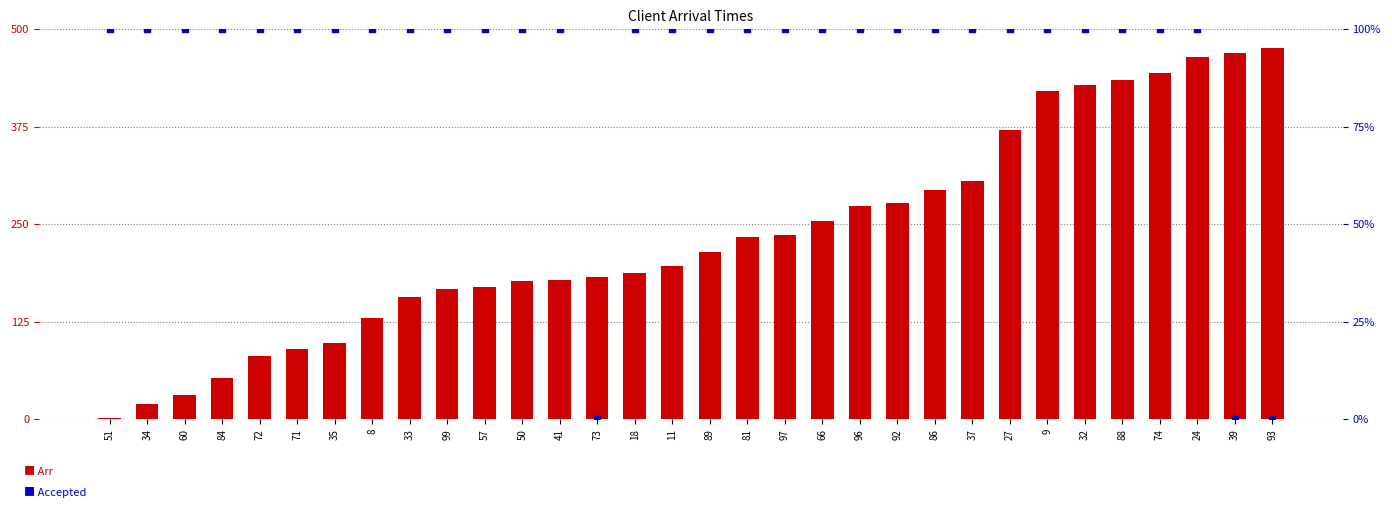

Which series contains the lowest Y value?

Accepted